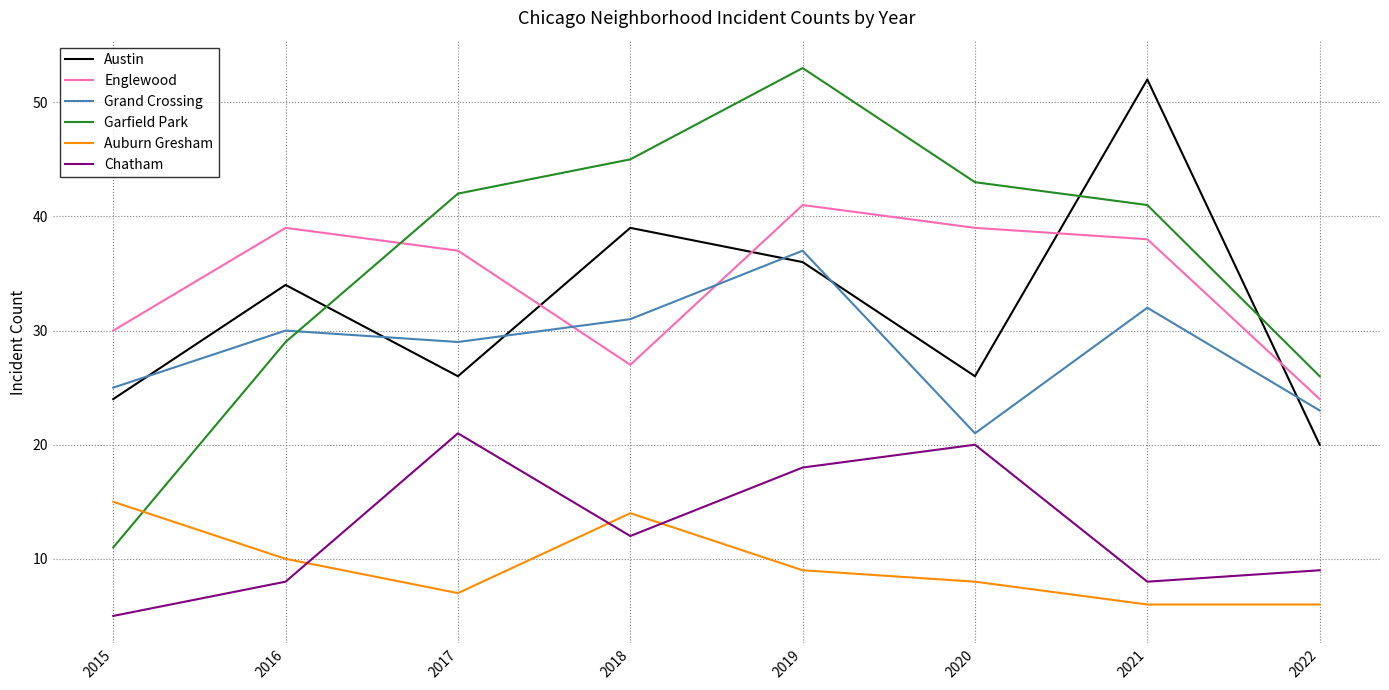

Which category has the highest value in the Englewood series?

2019